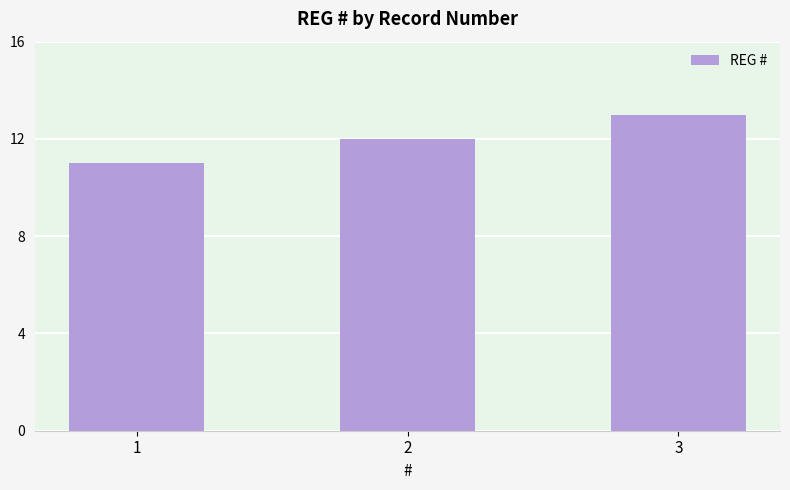

Reading right to left, extract all data points from this chart.

13	12	11